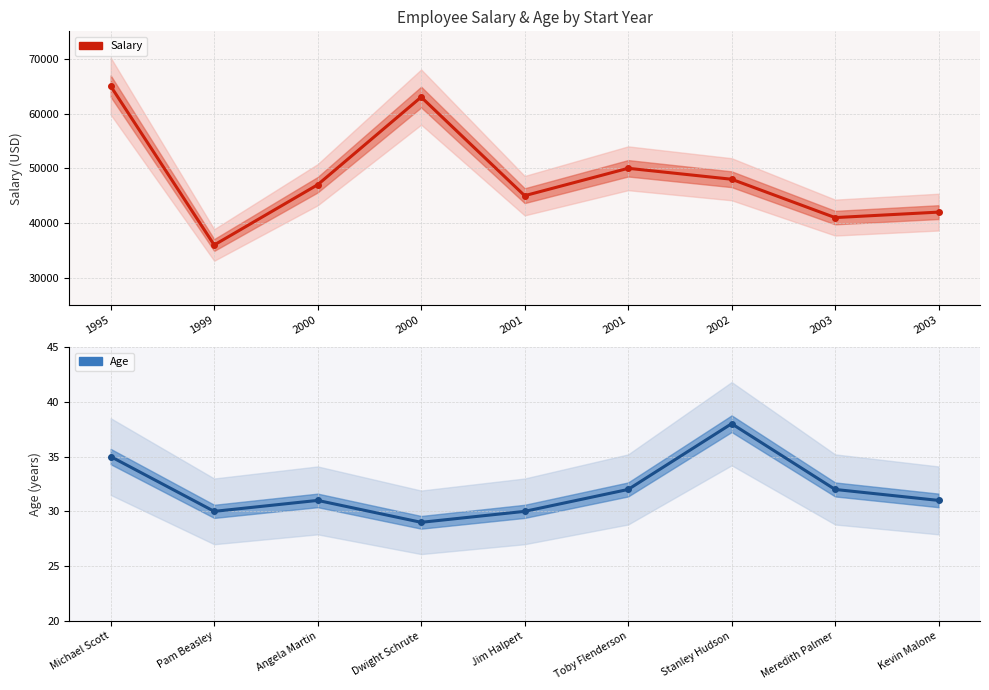

List the series in order of their overall mean, highest first.

Salary, Age